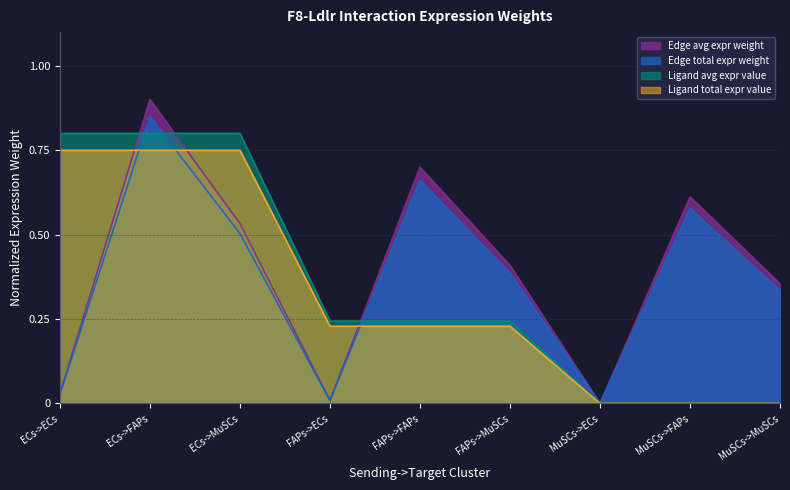

What is the difference between the second highest and minimum values in the Edge avg expr weight series?

0.7